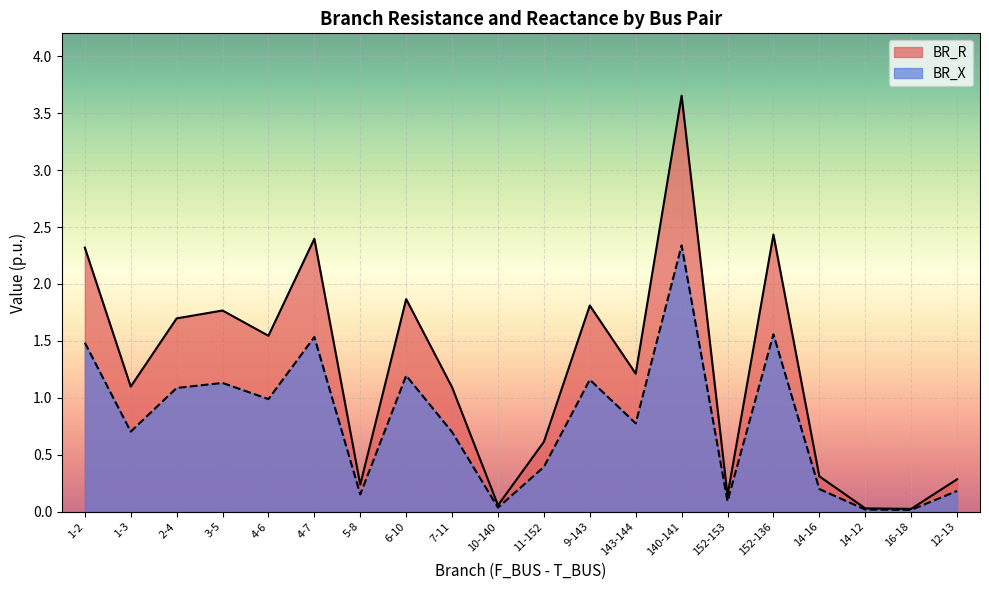

True or false: BR_X and BR_R cross at least once.

False